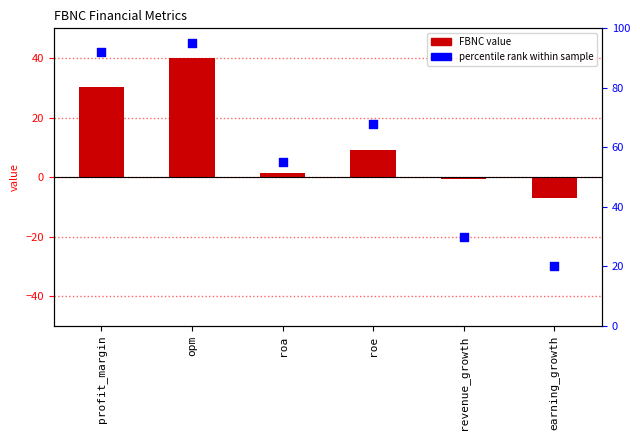

At how many categories does at least one series exceed 57?

3